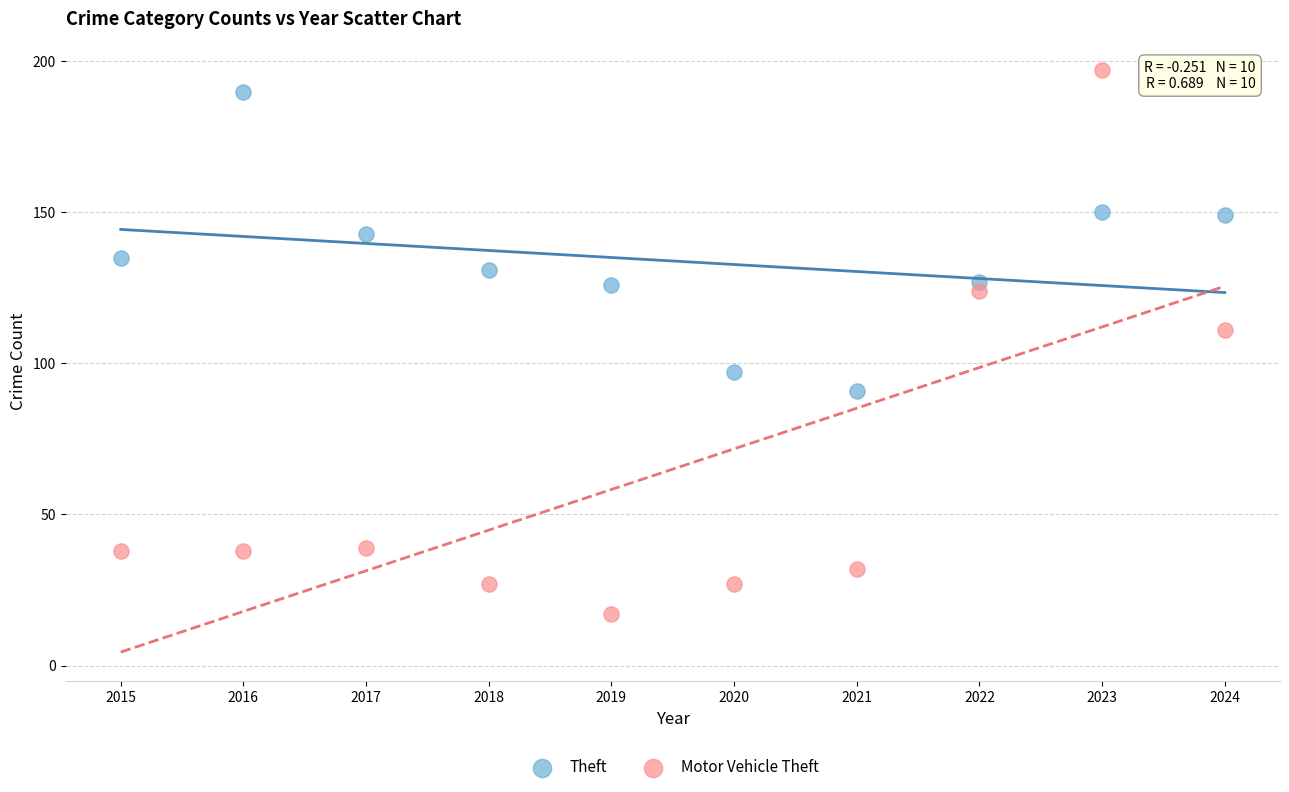

Across all series, what Y value is closest to 107?

111